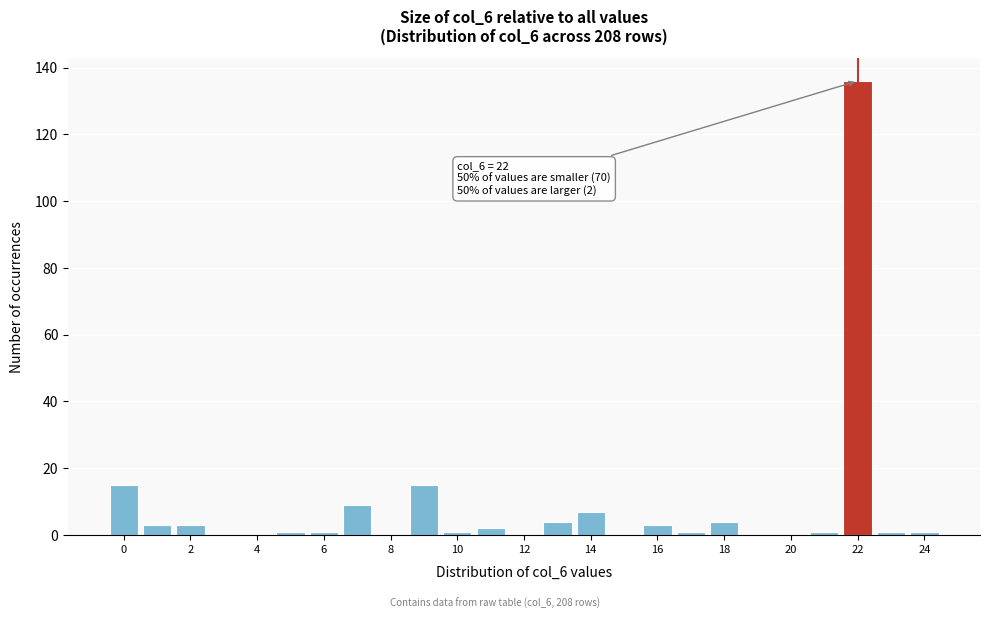

Over which range of the x-axis is the bar tallest?

21.5 to 22.5